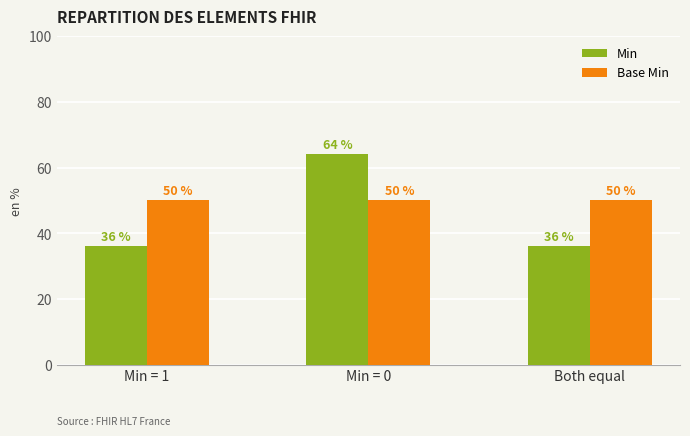

Reading right to left, transcribe all the data shown in this chart.

Min: 36	64	36
Base Min: 50	50	50